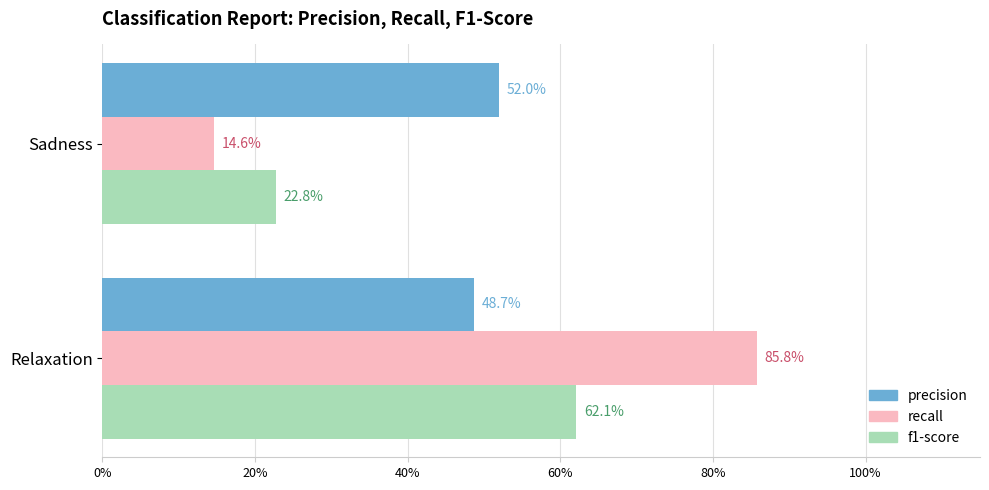

What are all the series names shown in the legend?

precision, recall, f1-score